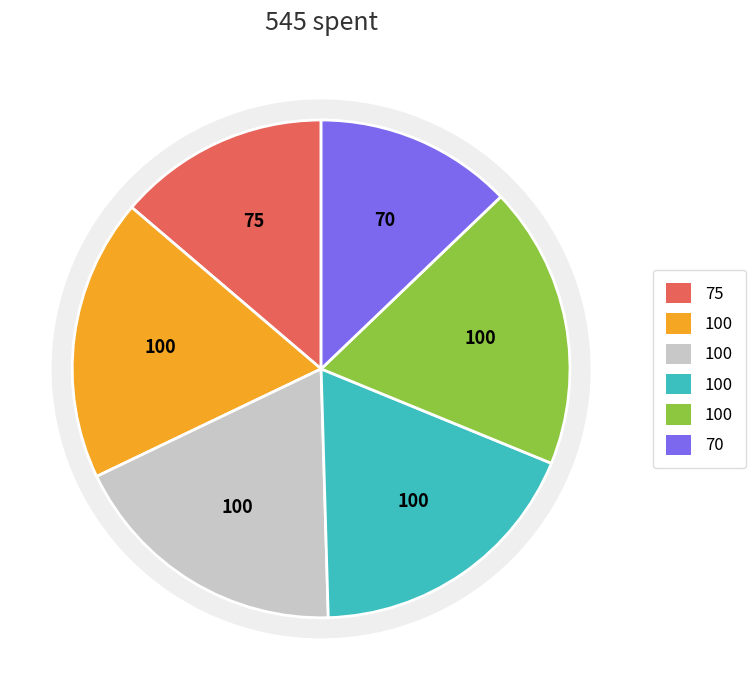

The Esp 2 slice represents 18% of the pie. True or false?

True